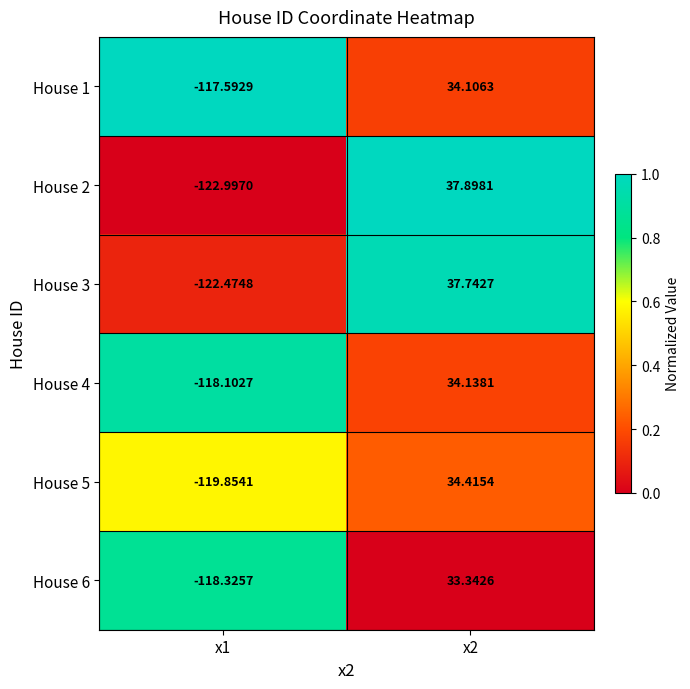

At which category does the chart reach its minimum across all series?

x1